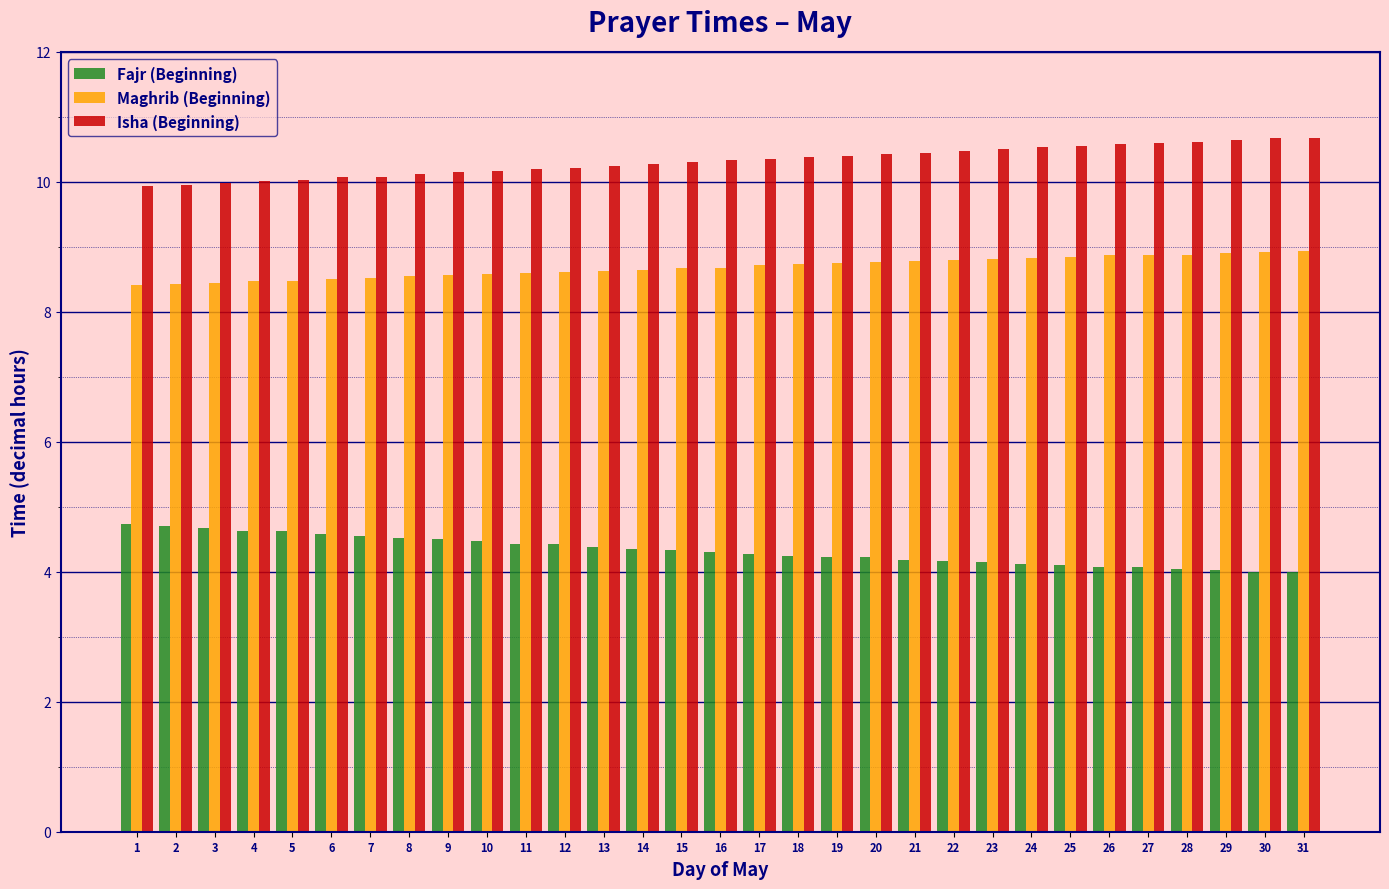

Rank the series at 6 from lowest to highest value.

Fajr (Beginning), Maghrib (Beginning), Isha (Beginning)